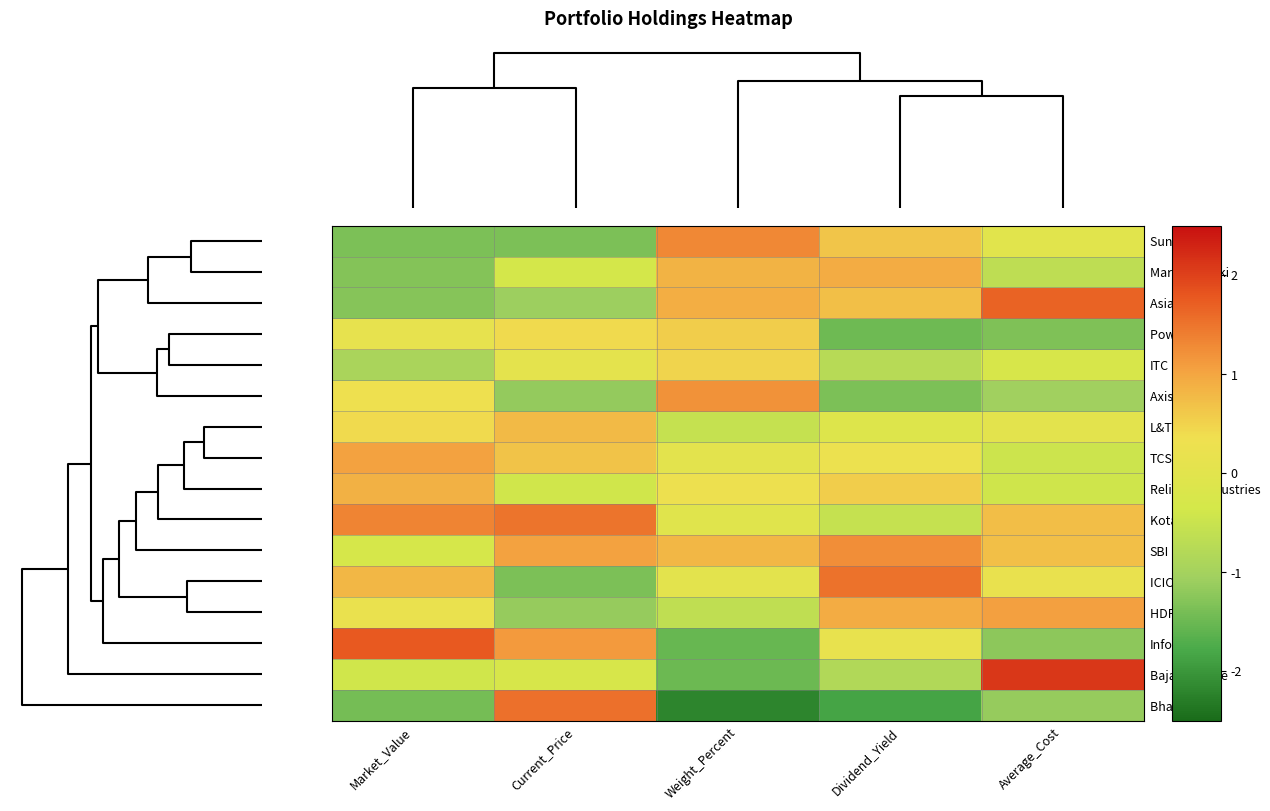

List the series in order of their peak value, highest first.

Bajaj Finance, Infosys, Asian Paints, Bharti Airtel, ICICI Bank, Kotak Bank, Sun Pharma, SBI, Axis Bank, HDFC Bank, TCS, Maruti Suzuki, Reliance Industries, L&T, Power Grid, ITC